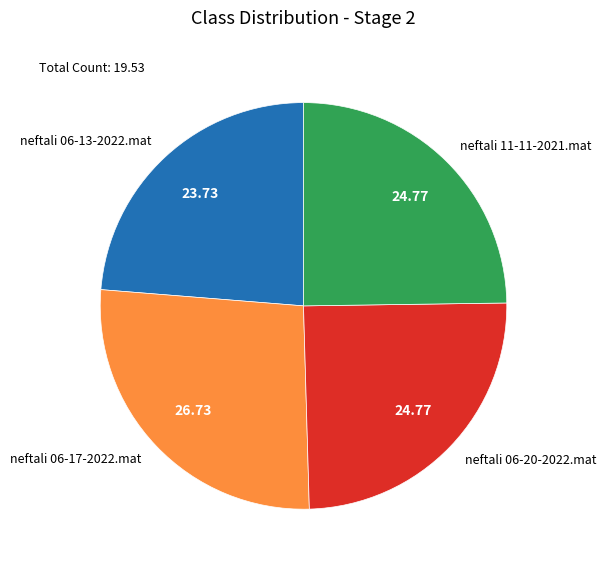

Which category has the smallest portion of the pie?

neftali 06-13-2022.mat